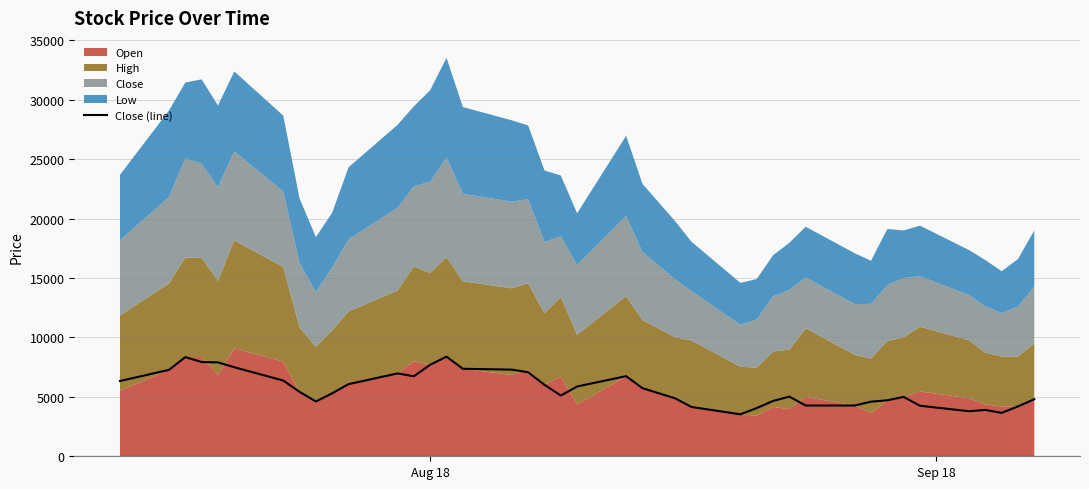

The value at 20 is 3552. True or false?

False